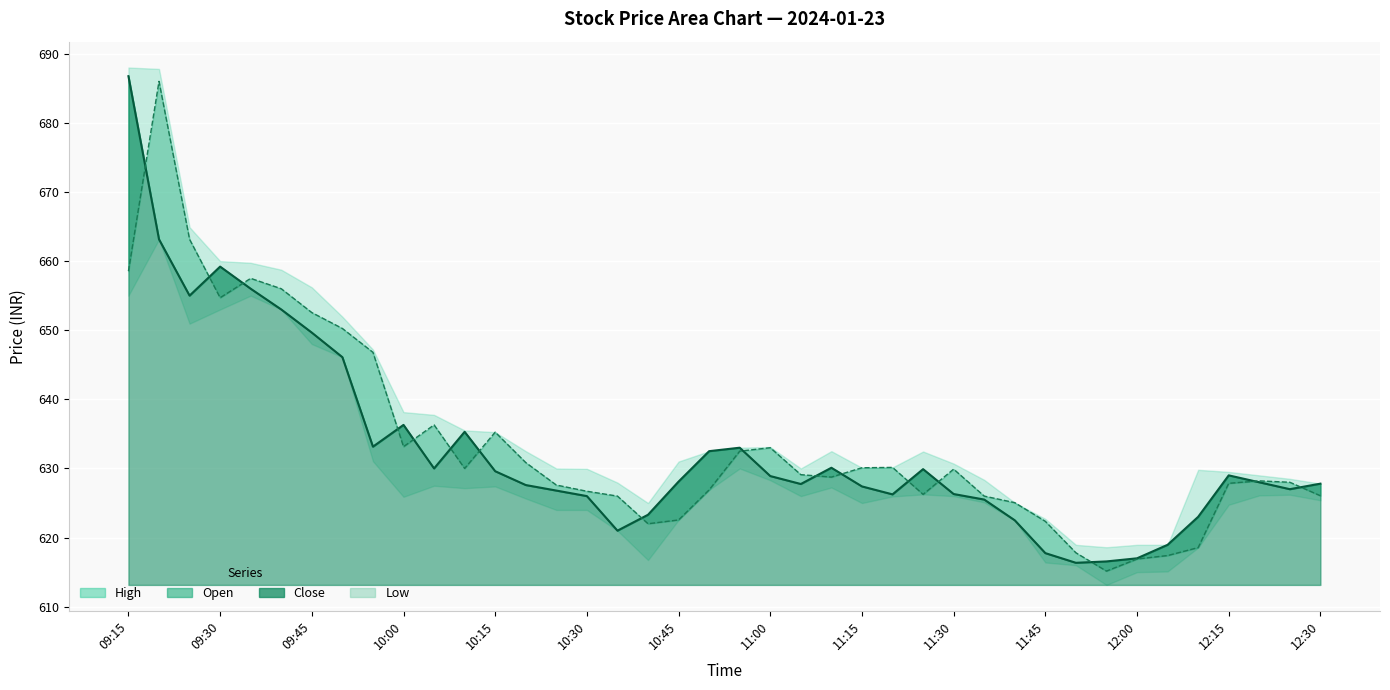

What is the difference between the maximum and second lowest values in the Open series?

69.1